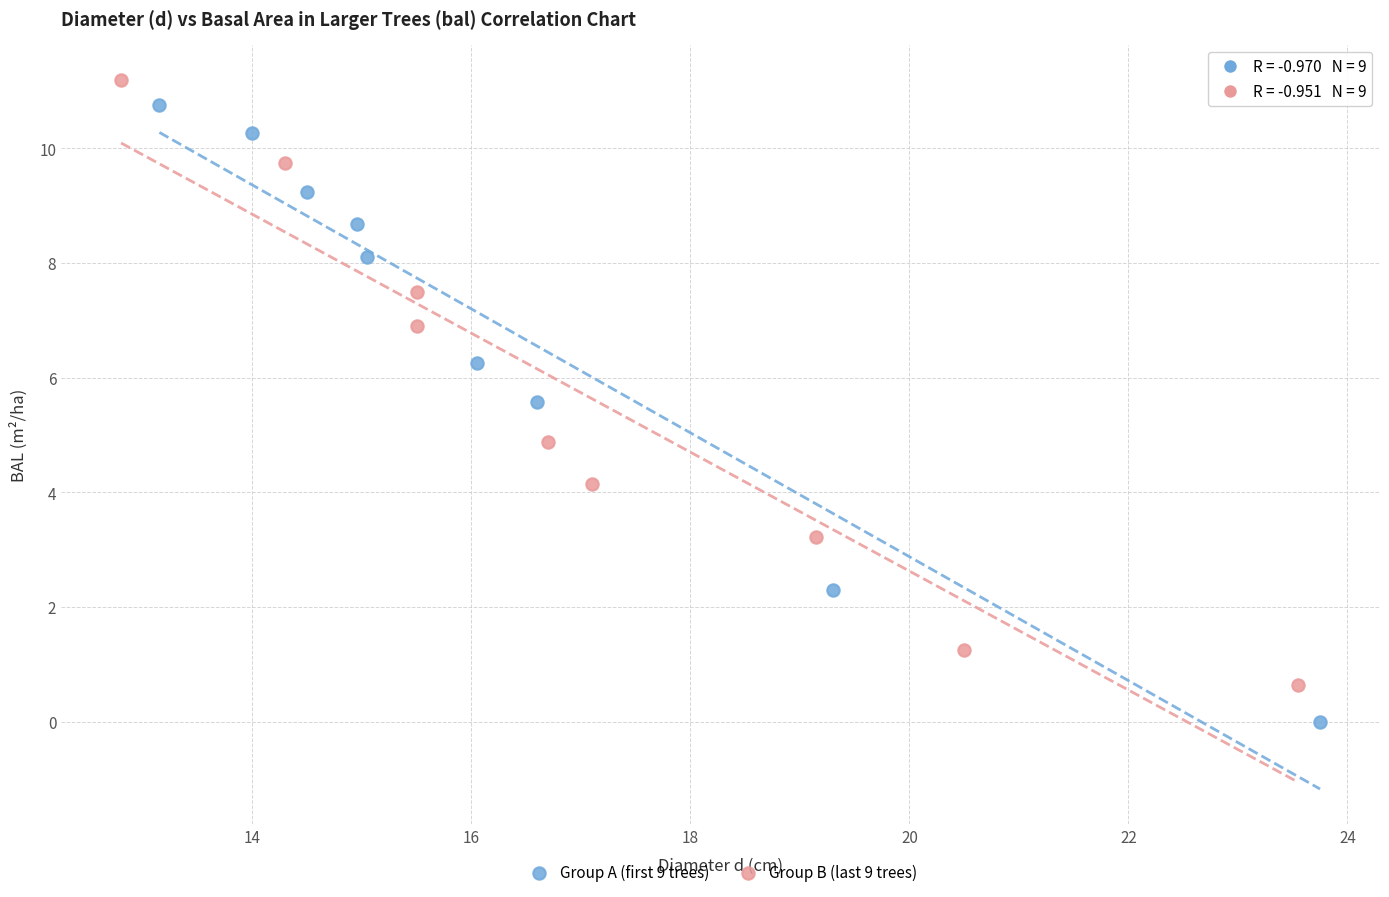

What are all the series names shown in the legend?

Group A (first 9 trees), Group B (last 9 trees)